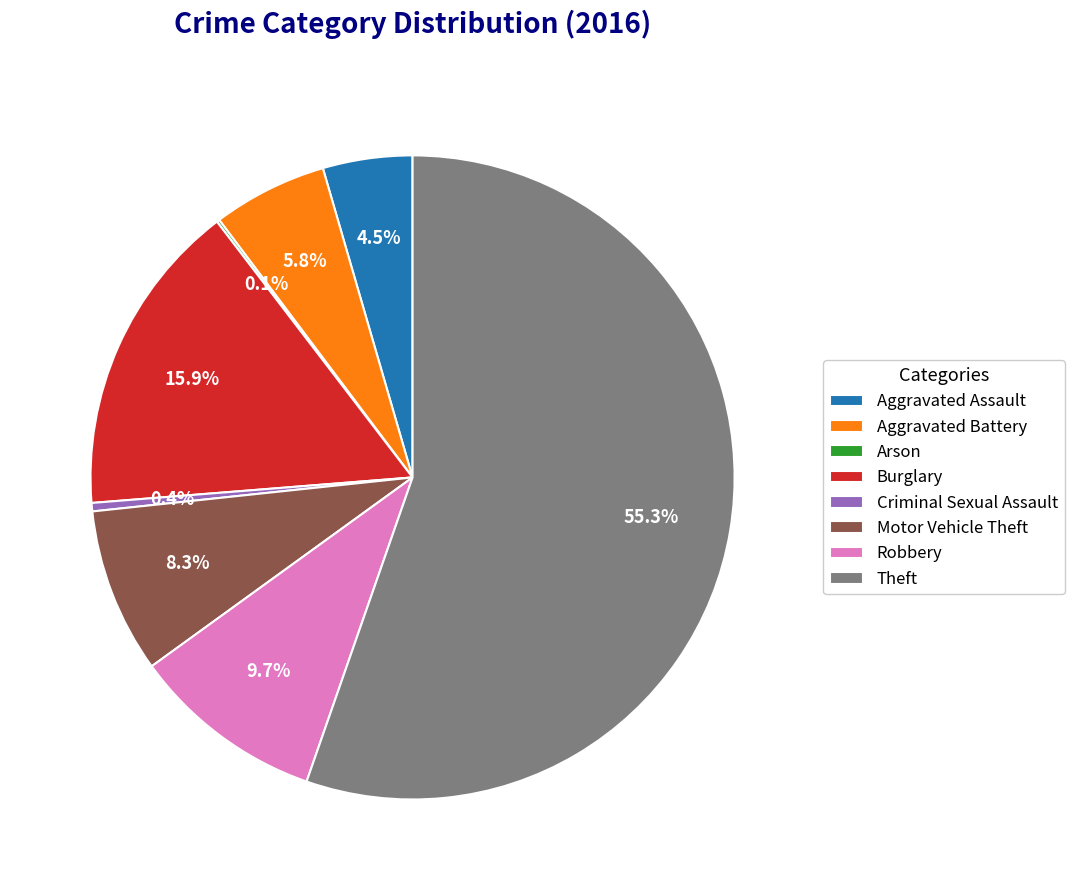

Which slice is the largest?

Theft